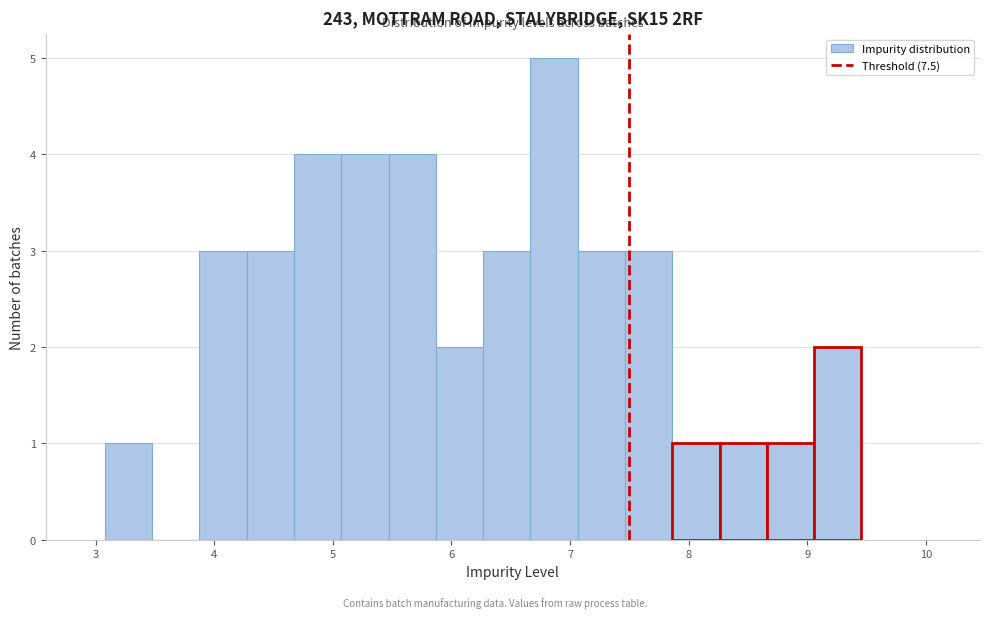

Read against the x-axis, roughly where is the centre of the tallest bar?

6.9